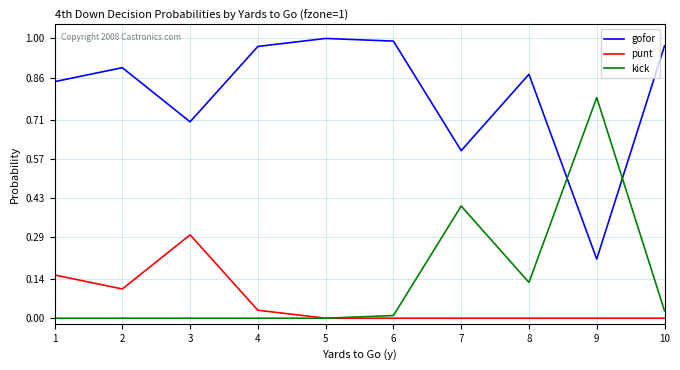

The value of punt at 3 is 0.3. True or false?

True